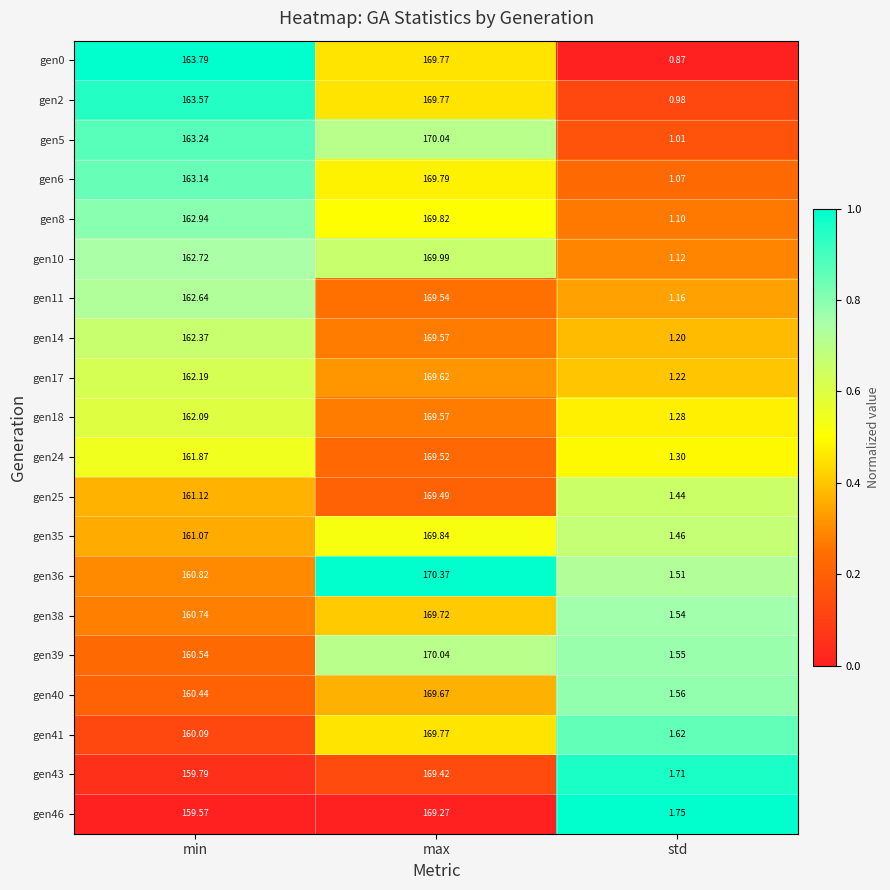

At which label is gen43 closest to 85?

min